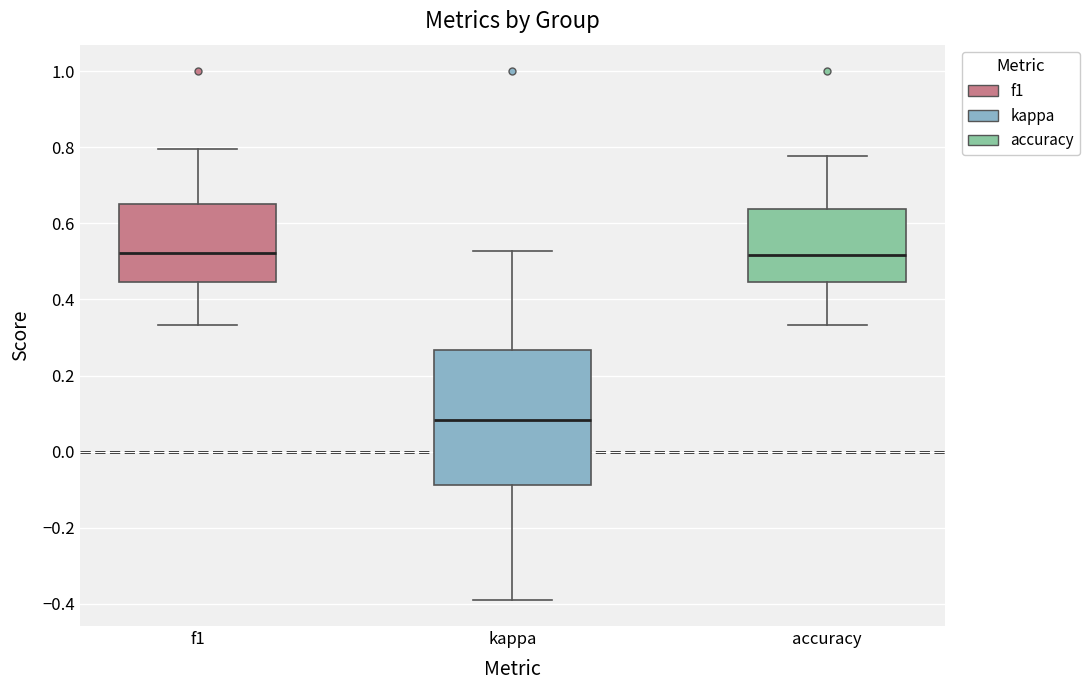

Reading left to right, read every box against the y-axis: the position of its median line, the range the box covers, and the ends of its whiskers. The values are not printed on the chart, so give them approximately, as read against the axis.

f1: median 0.52, box 0.44 to 0.66, whiskers 0.34 to 0.80
kappa: median 0.08, box -0.08 to 0.26, whiskers -0.38 to 0.52
accuracy: median 0.52, box 0.44 to 0.64, whiskers 0.34 to 0.78